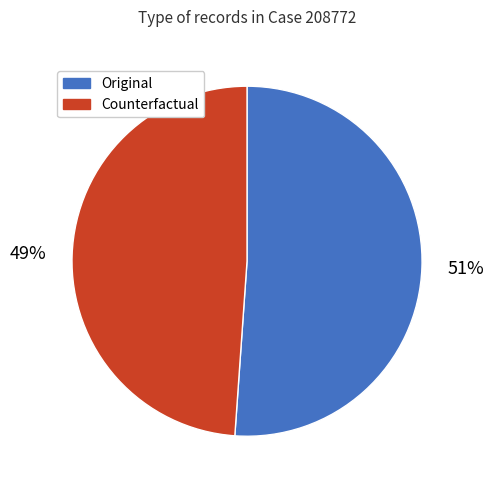

Rank the categories by value from highest to lowest.

Original, Counterfactual